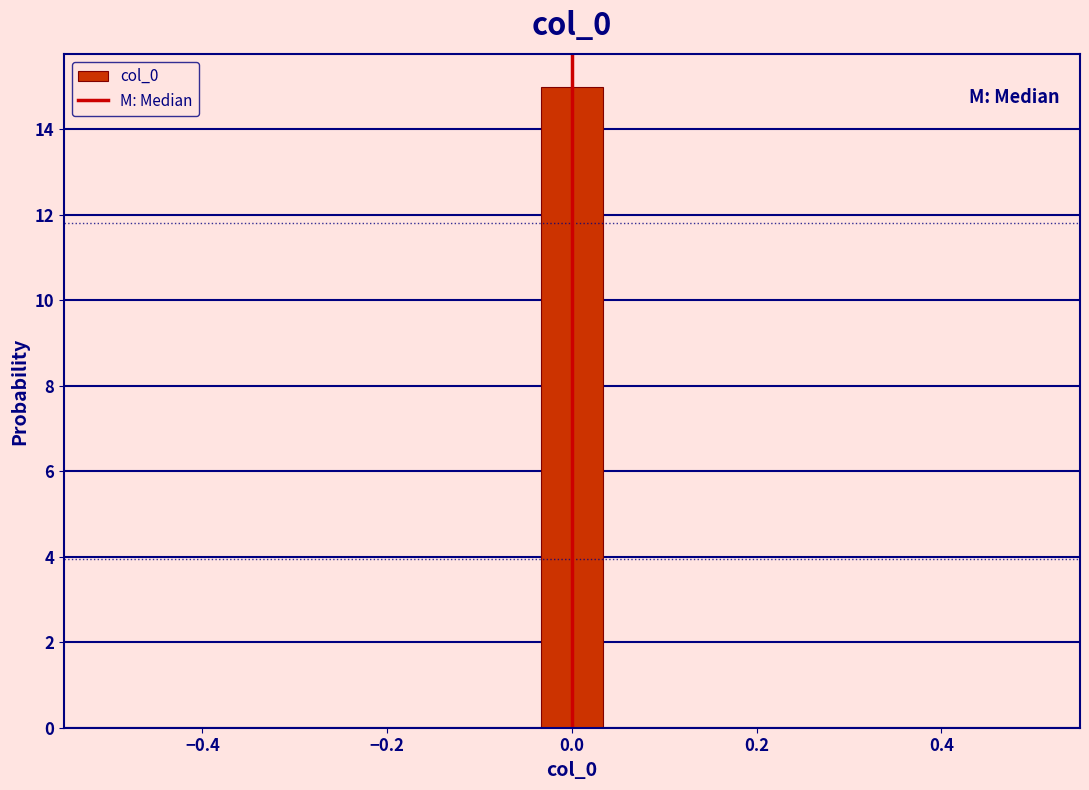

Around what value on the x-axis is the tallest bar? Give the approximate position of its centre, as read against the axis.

0.00